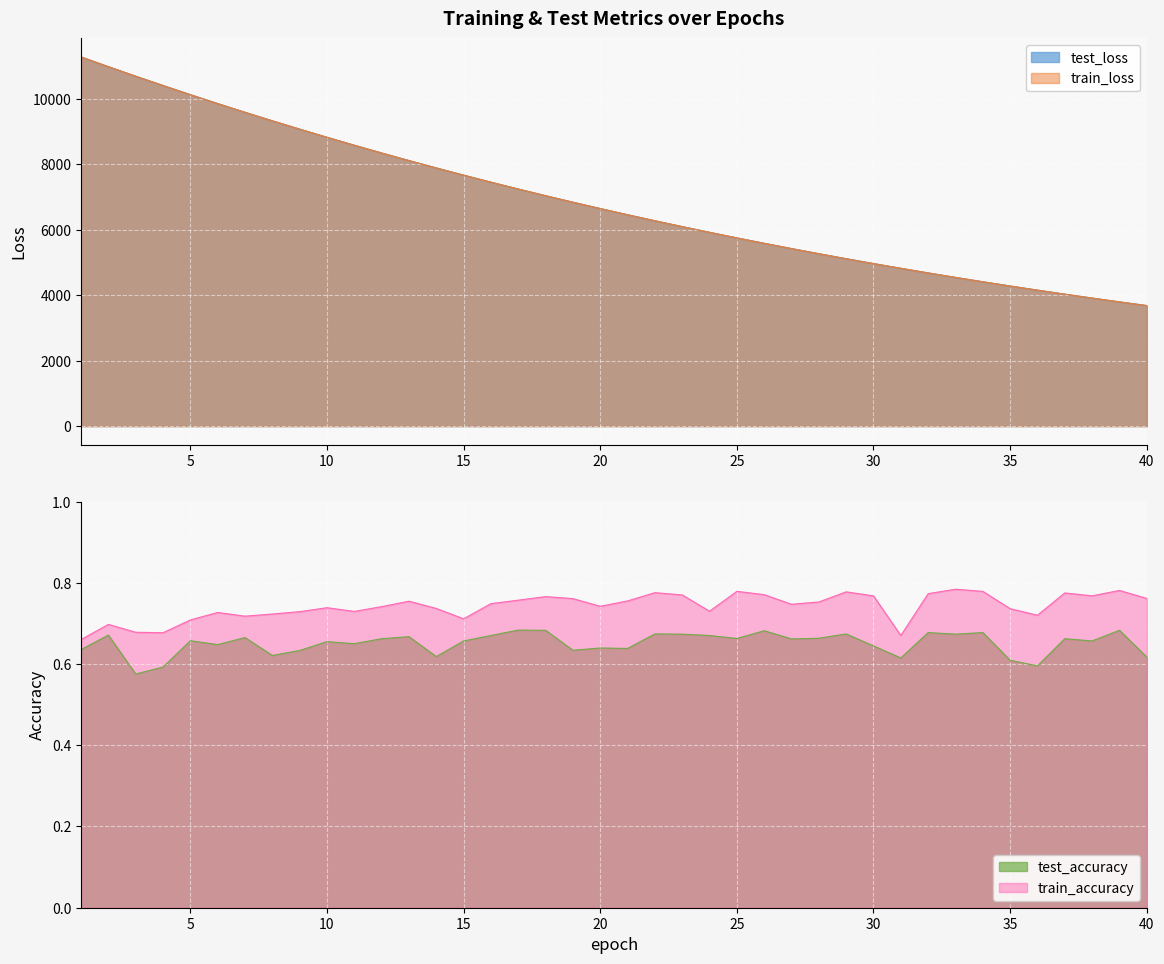

What is the lowest value of the train_loss series?

3686.2